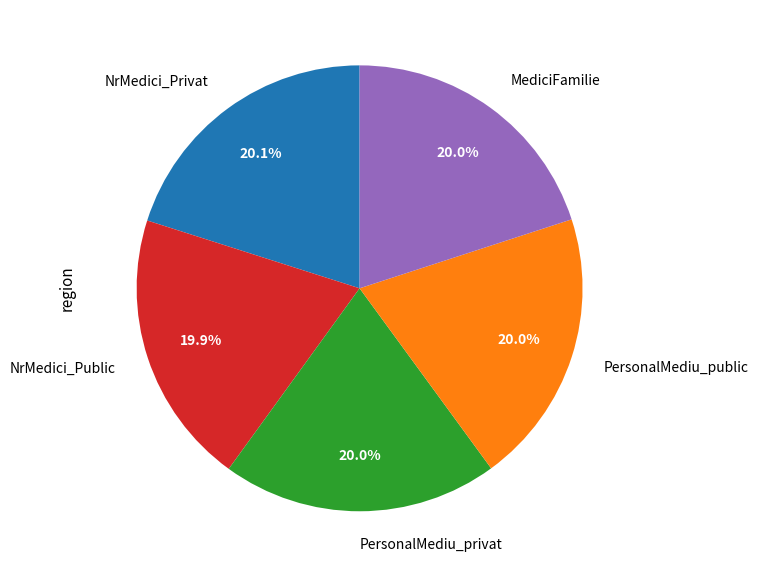

Count the number of slices in the pie.

5